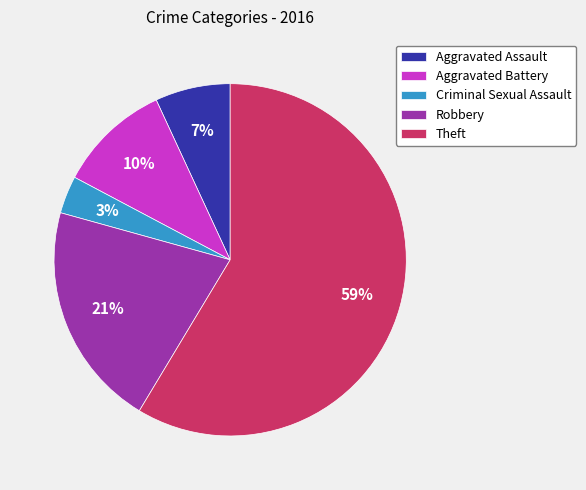

Does Theft represent more than half of the total?

Yes